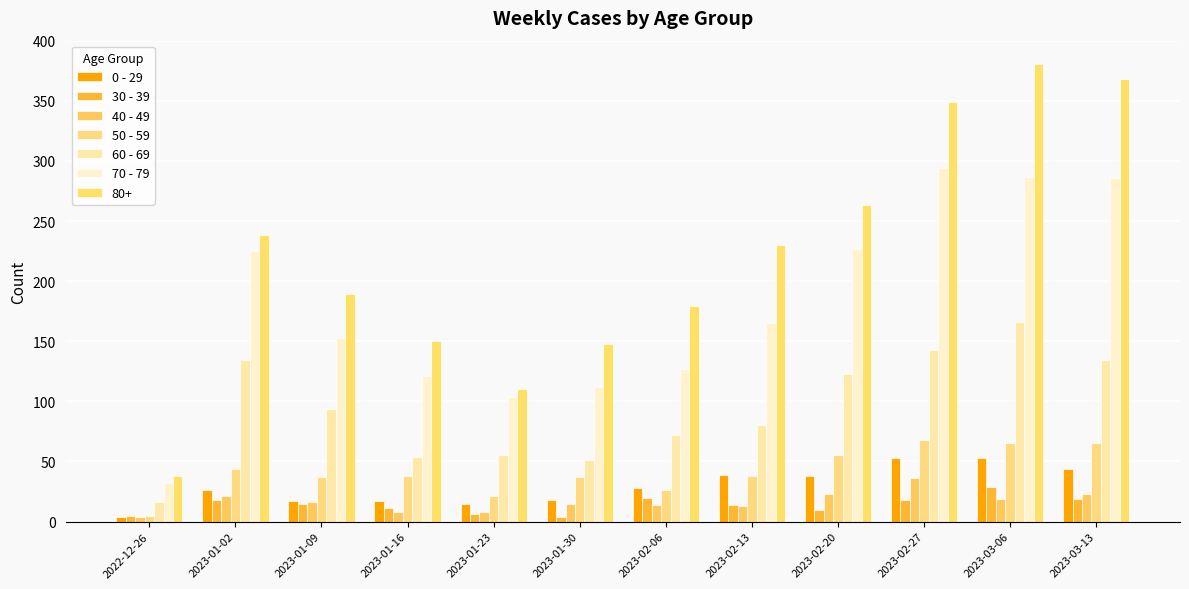

Are the bars horizontal?

No